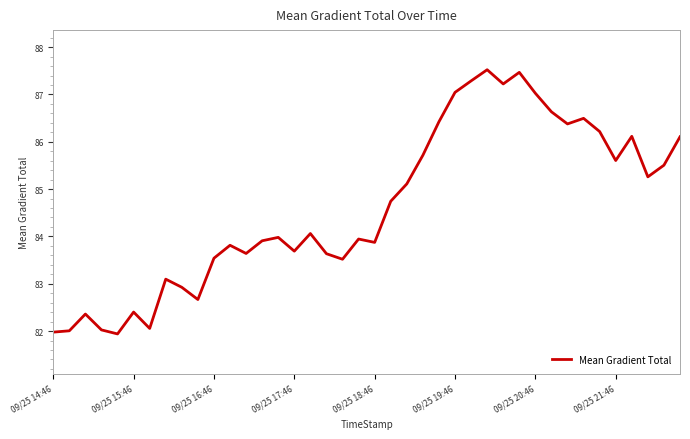

What is the minimum value shown in the chart?

81.9